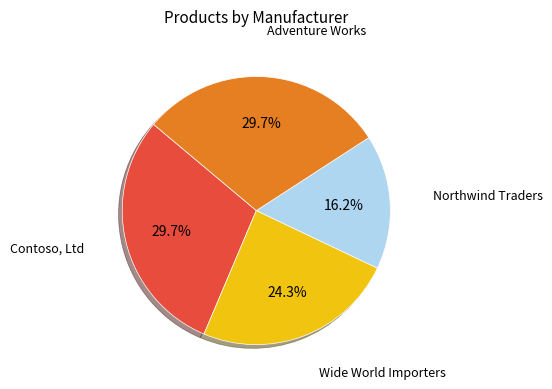

Does any single category account for the majority?

No